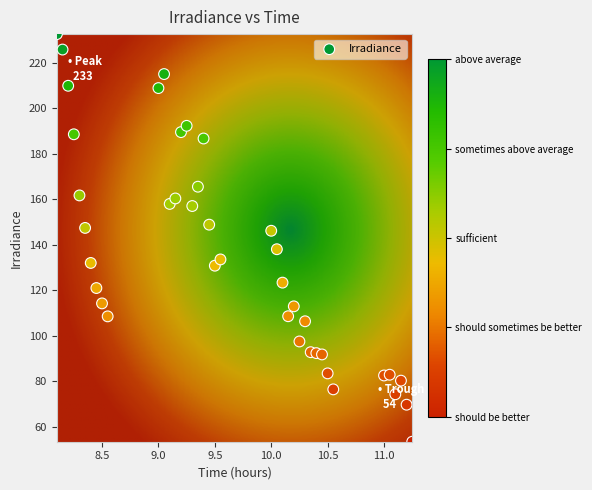

What is the range of Y values (max minus min)?

179.0